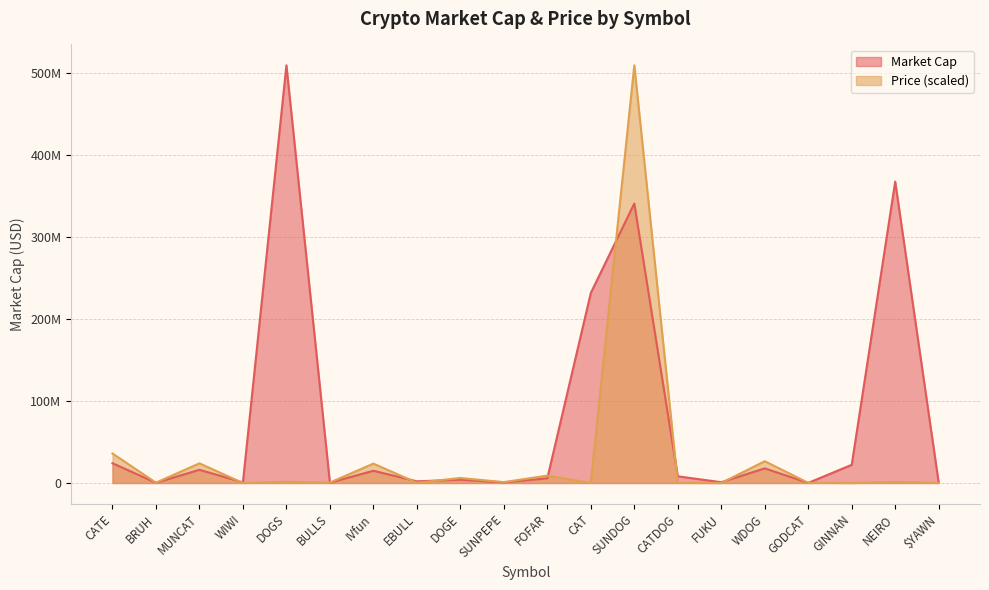

List the series in order of their overall mean, highest first.

Market Cap, Price (scaled)